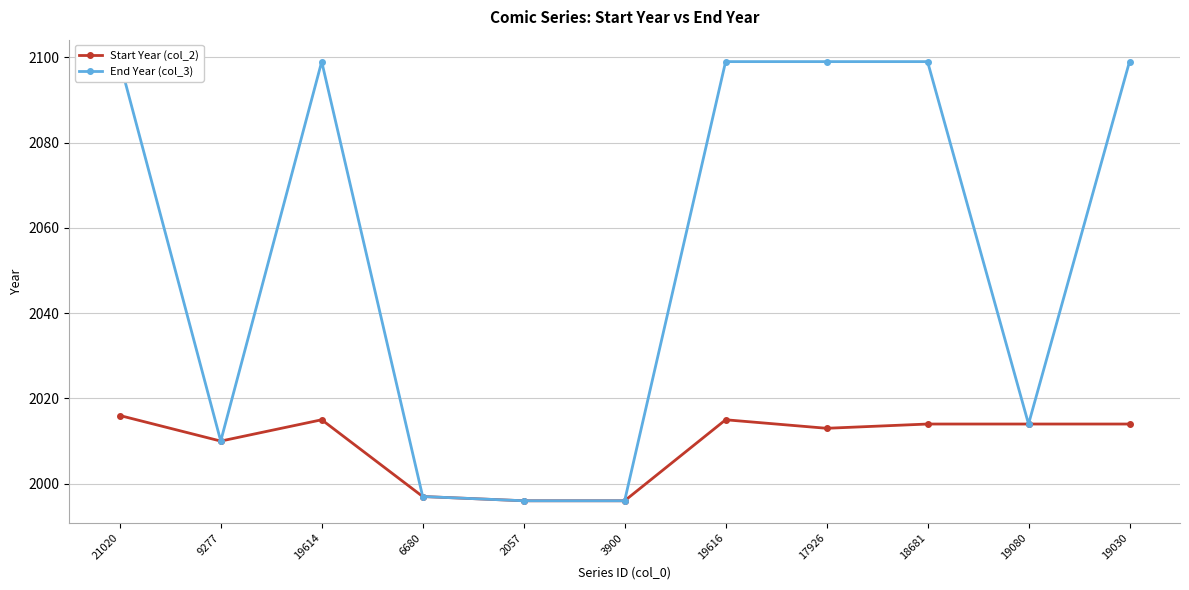

How many lines are shown in the chart?

2